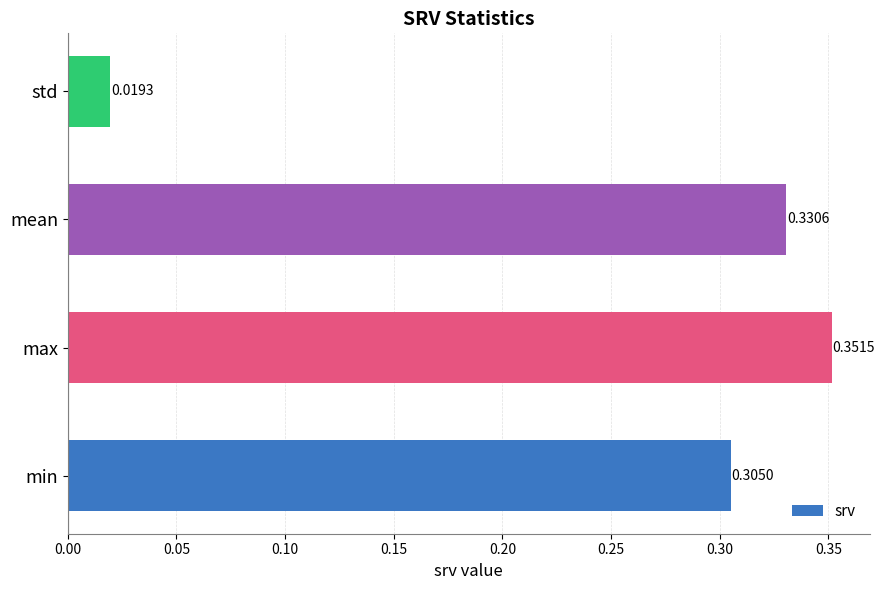

Does the chart contain stacked bars?

No